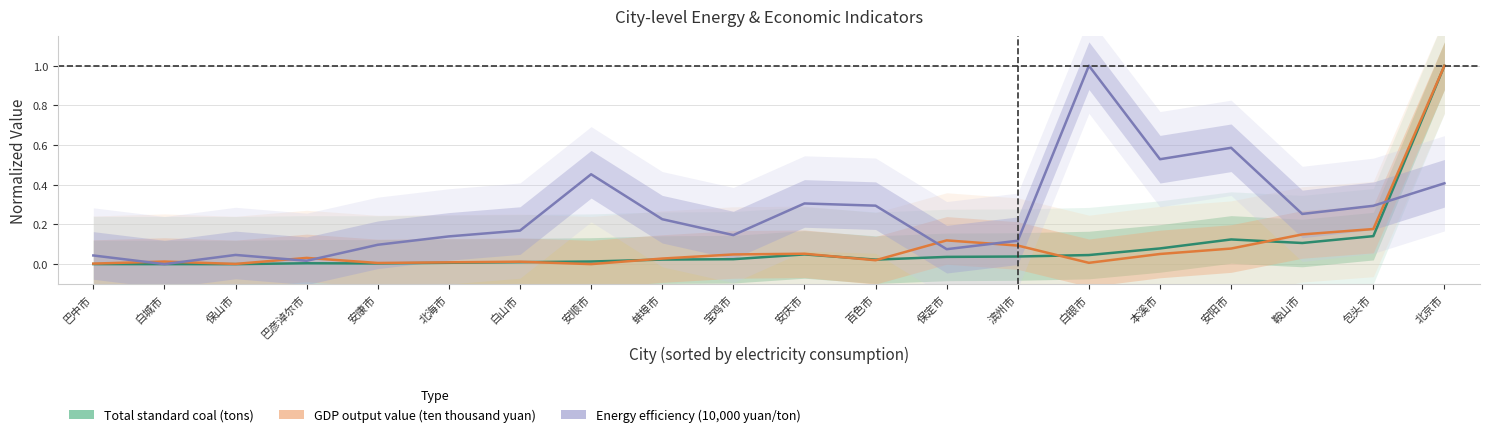

Which category has the lowest value across all series?

保山市